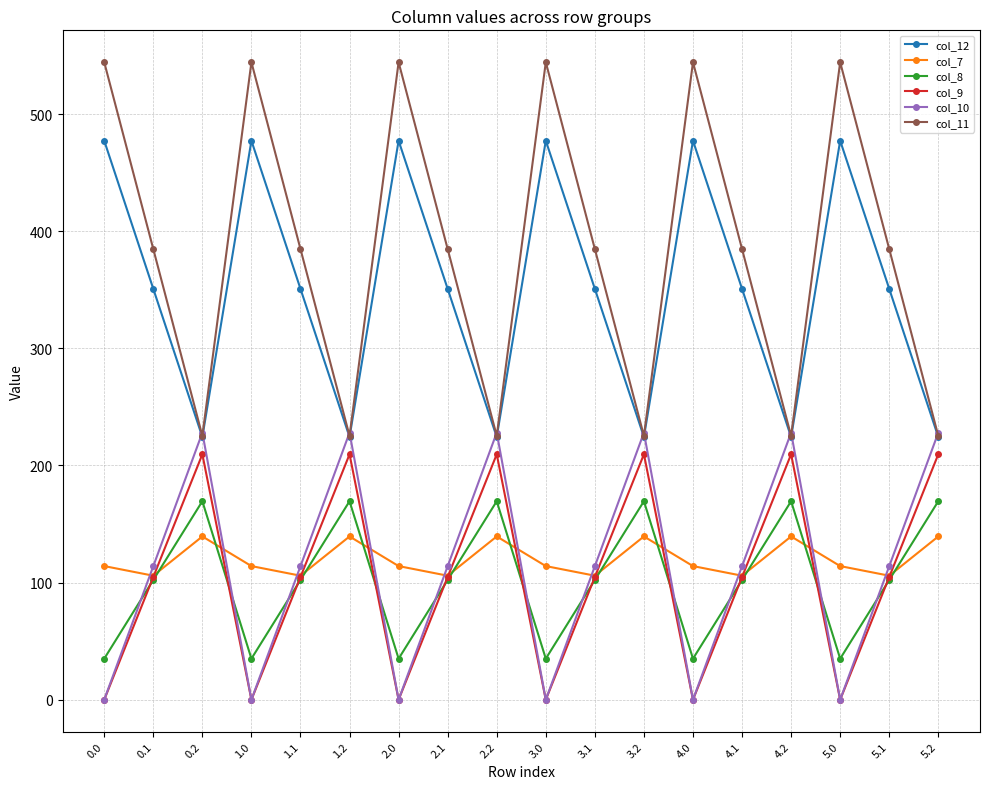

What is the lowest value of the col_11 series?

225.2